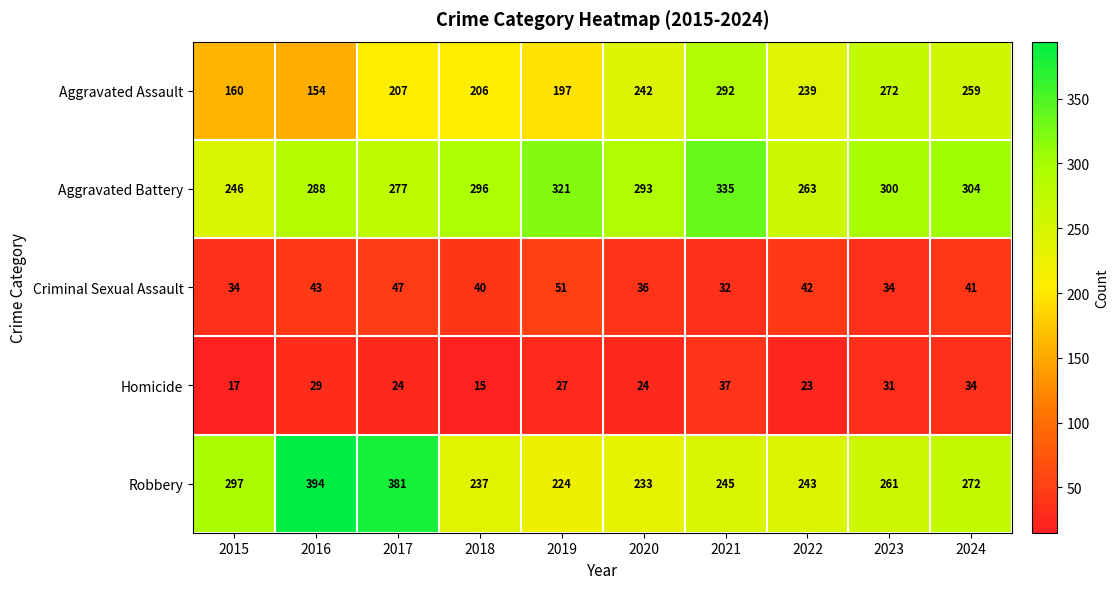

Count the number of categories in the chart.

10